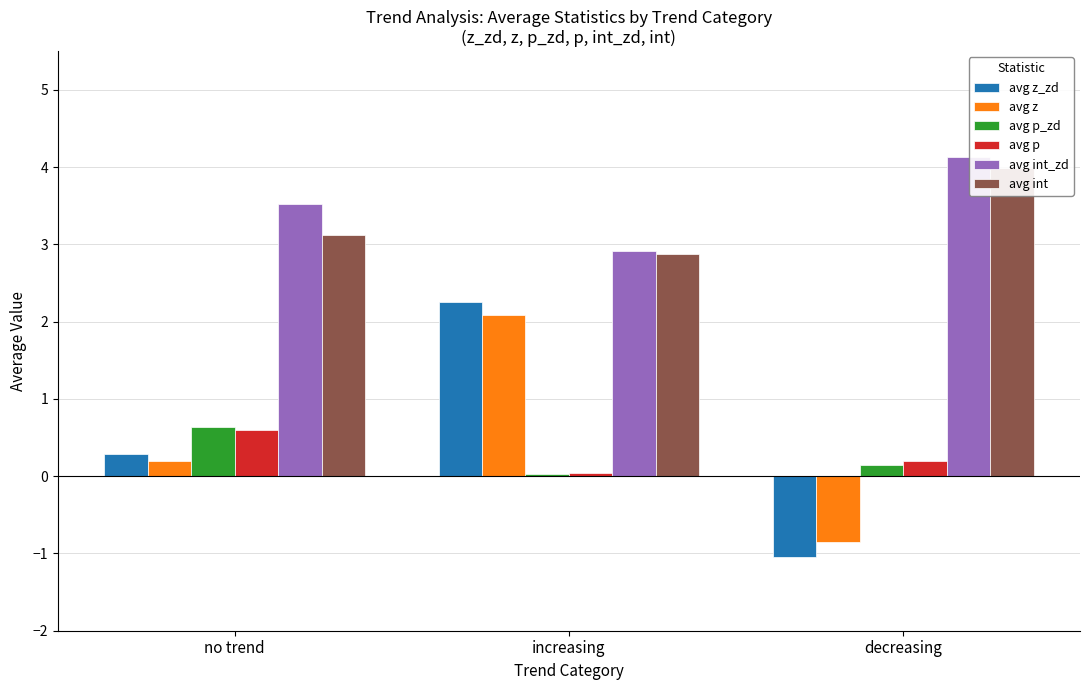

Which has a higher value, increasing or no trend?

increasing